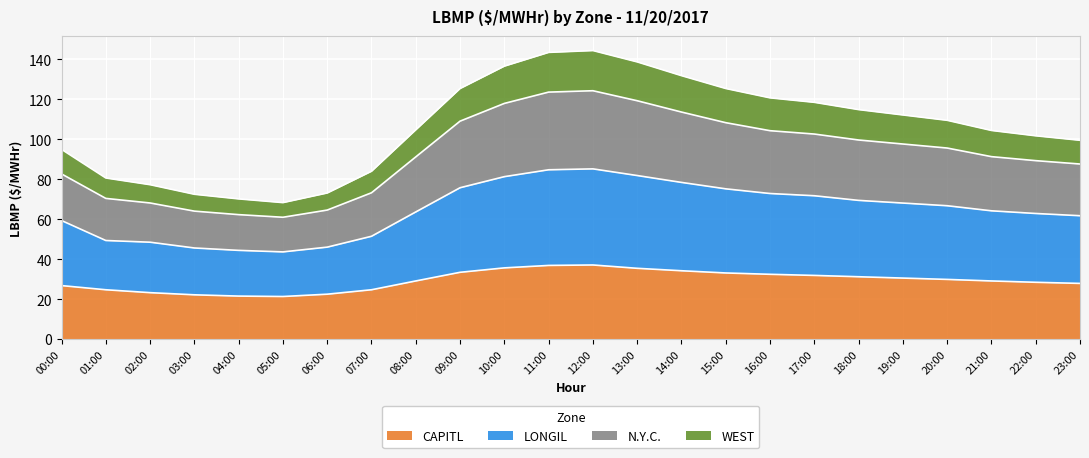

What is the minimum value for CAPITL?

21.3